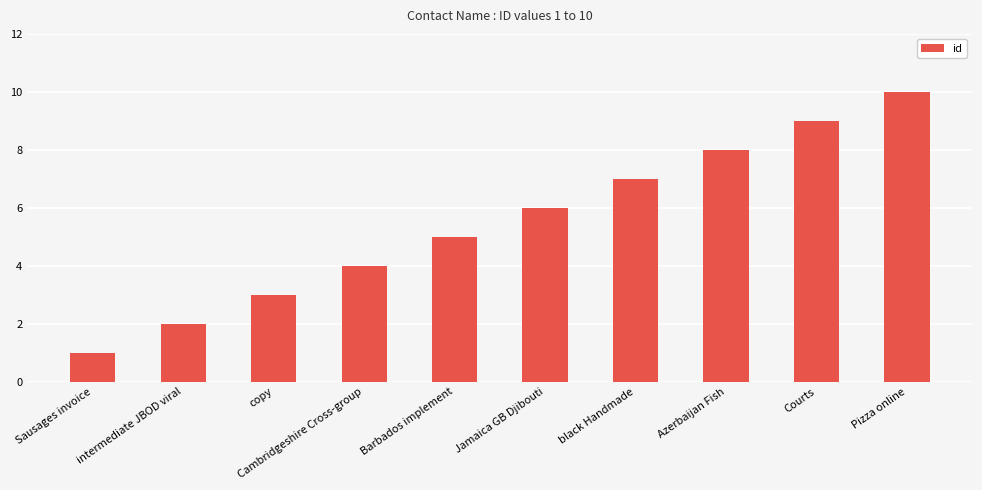

What position from the right is Jamaica GB Djibouti?

5